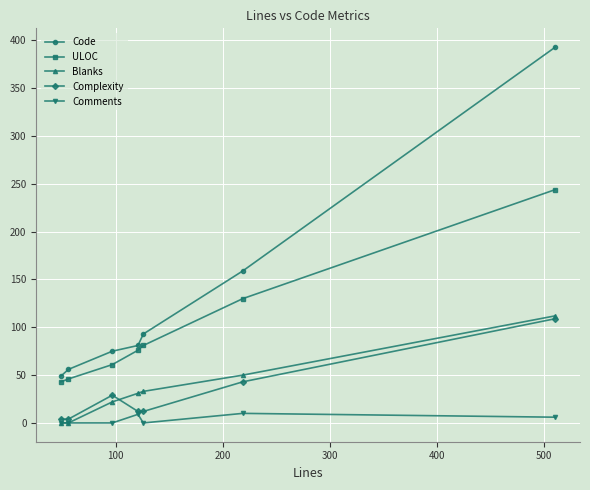

True or false: Comments has more than 0 points higher than both neighbors.

True